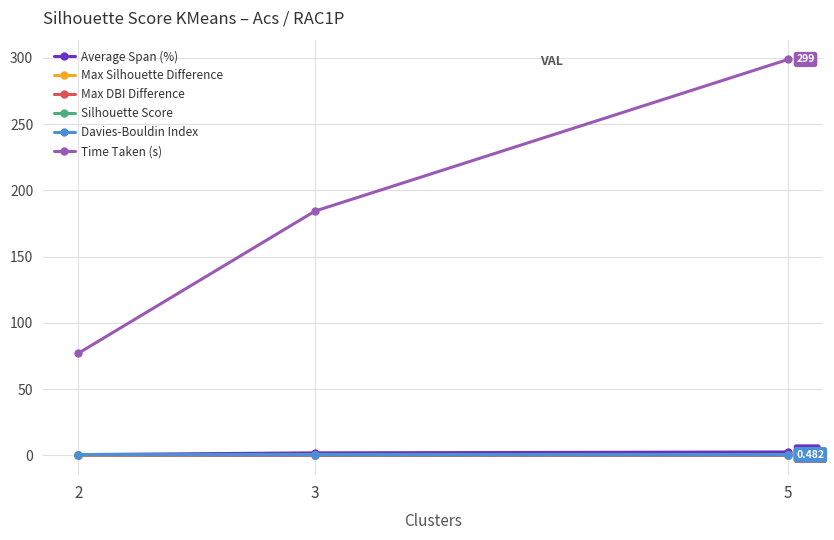

What is the average value of the Davies-Bouldin Index series?

0.5